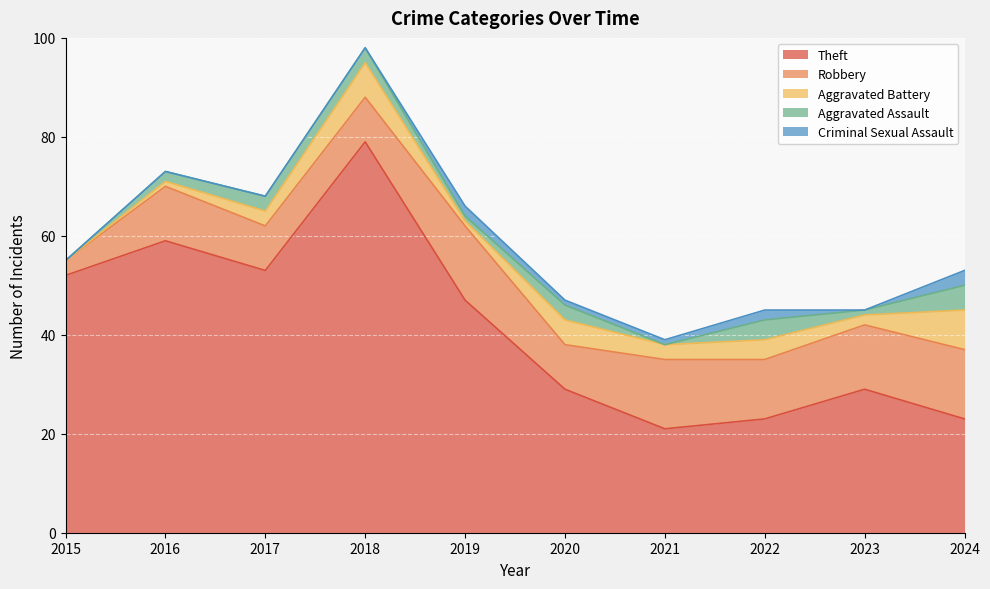

Is it true that Aggravated Assault equals 0 at 2021?

True